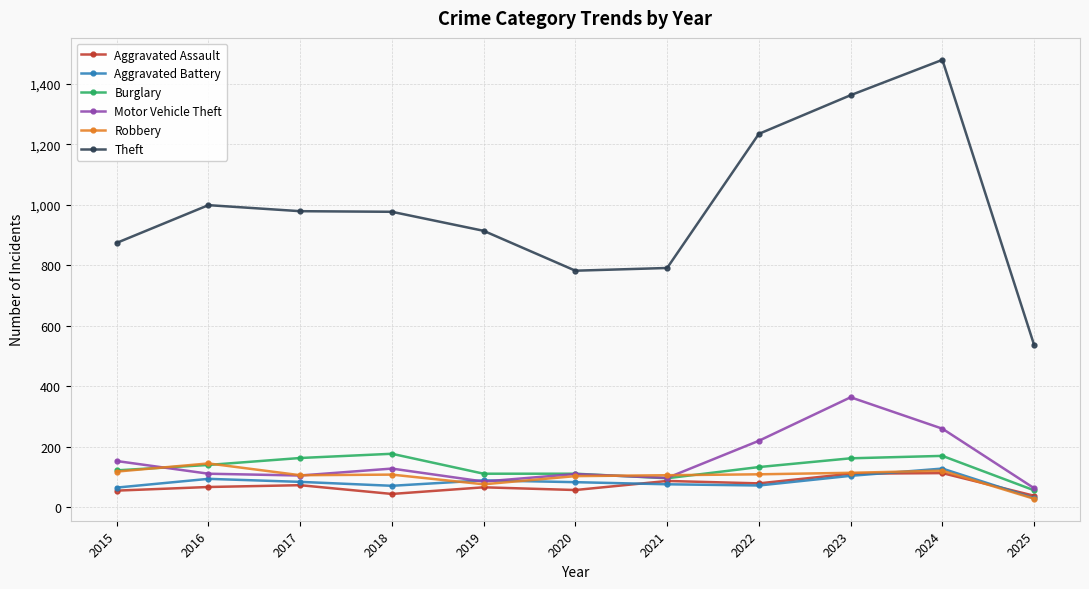

Which label corresponds to the largest value in the chart?

2024